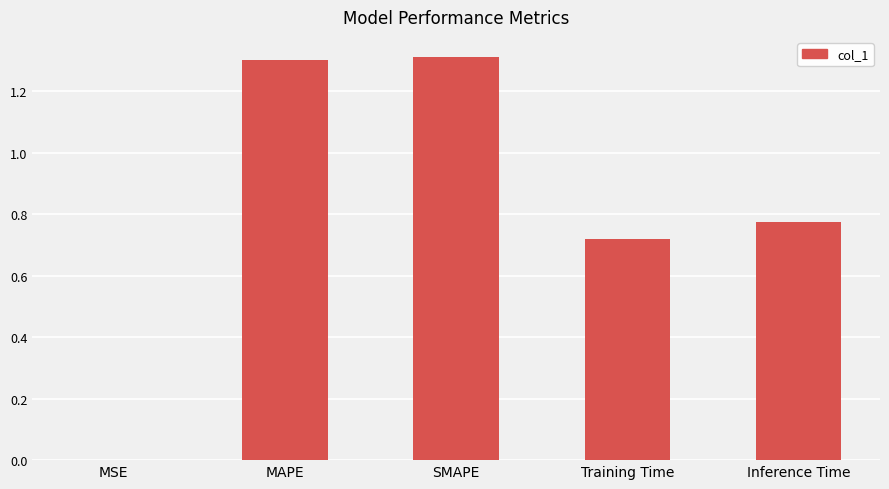

What is the sum of the values at Inference Time and SMAPE?

2.1